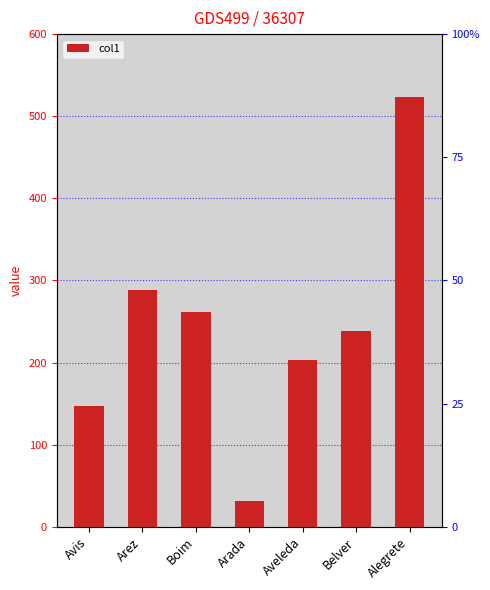

What is the change in value from Boim to Alegrete?

+261